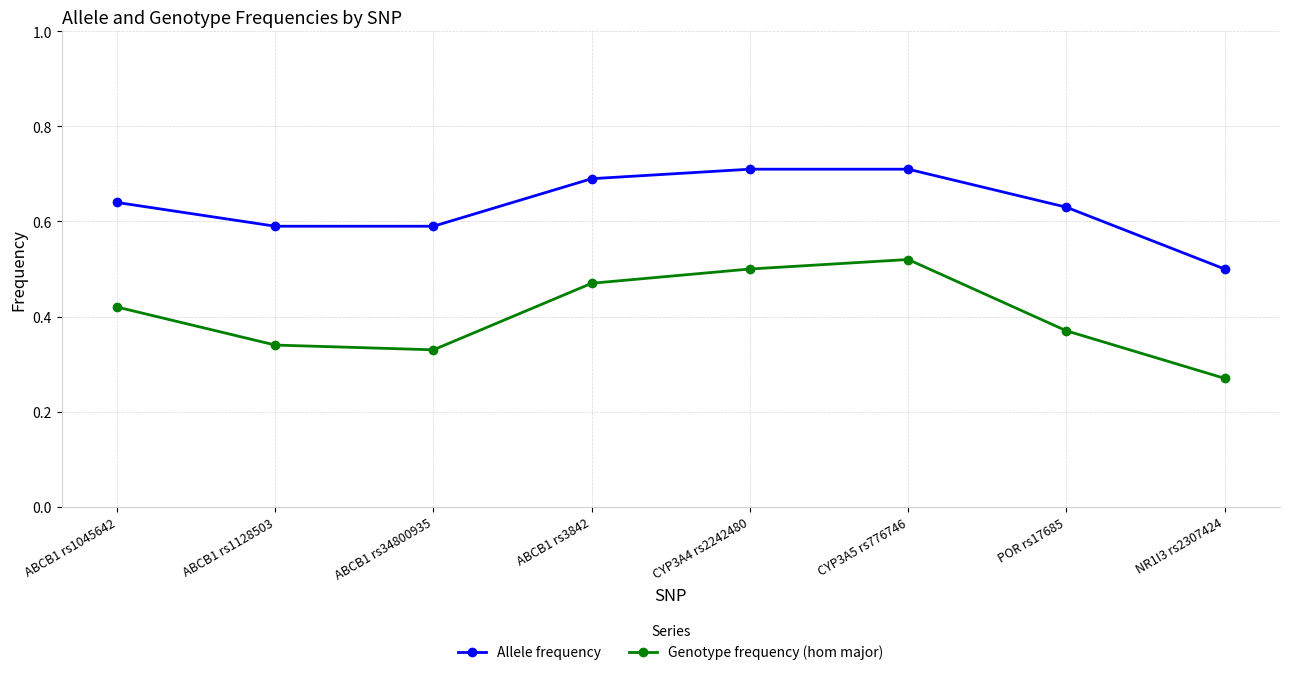

Which category has the lowest value in the Allele frequency series?

NR1I3 rs2307424